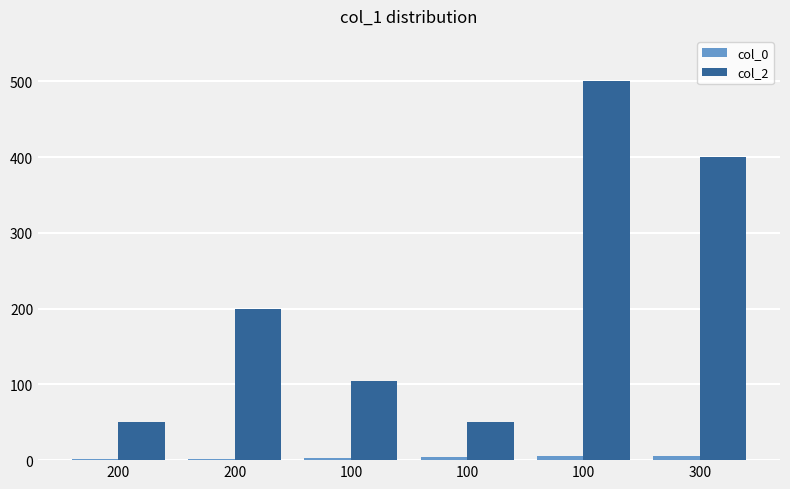

True or false: col_2 has a value of 400 at 300.

True